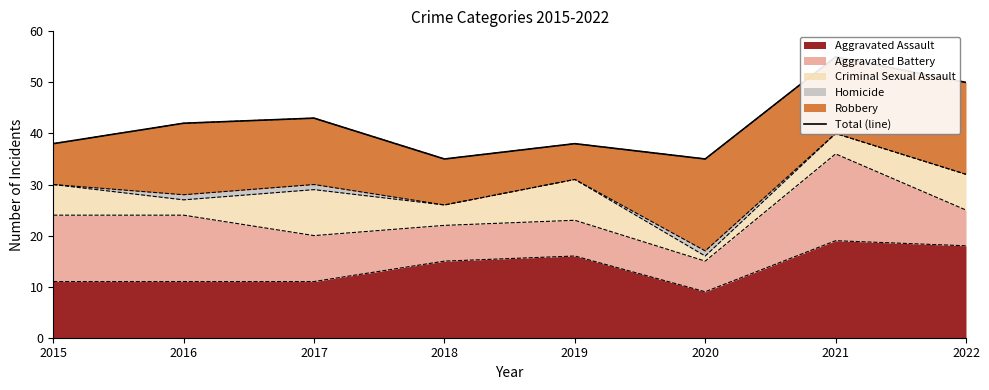

What is the difference between the values at 2019 and 2016?

4